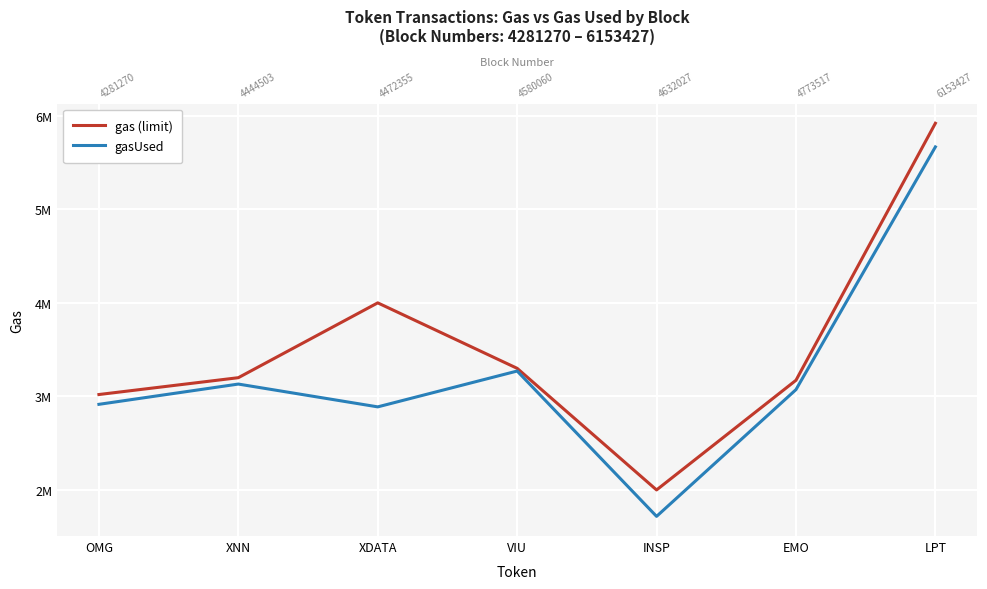

Which series has the largest range (max minus min)?

gasUsed